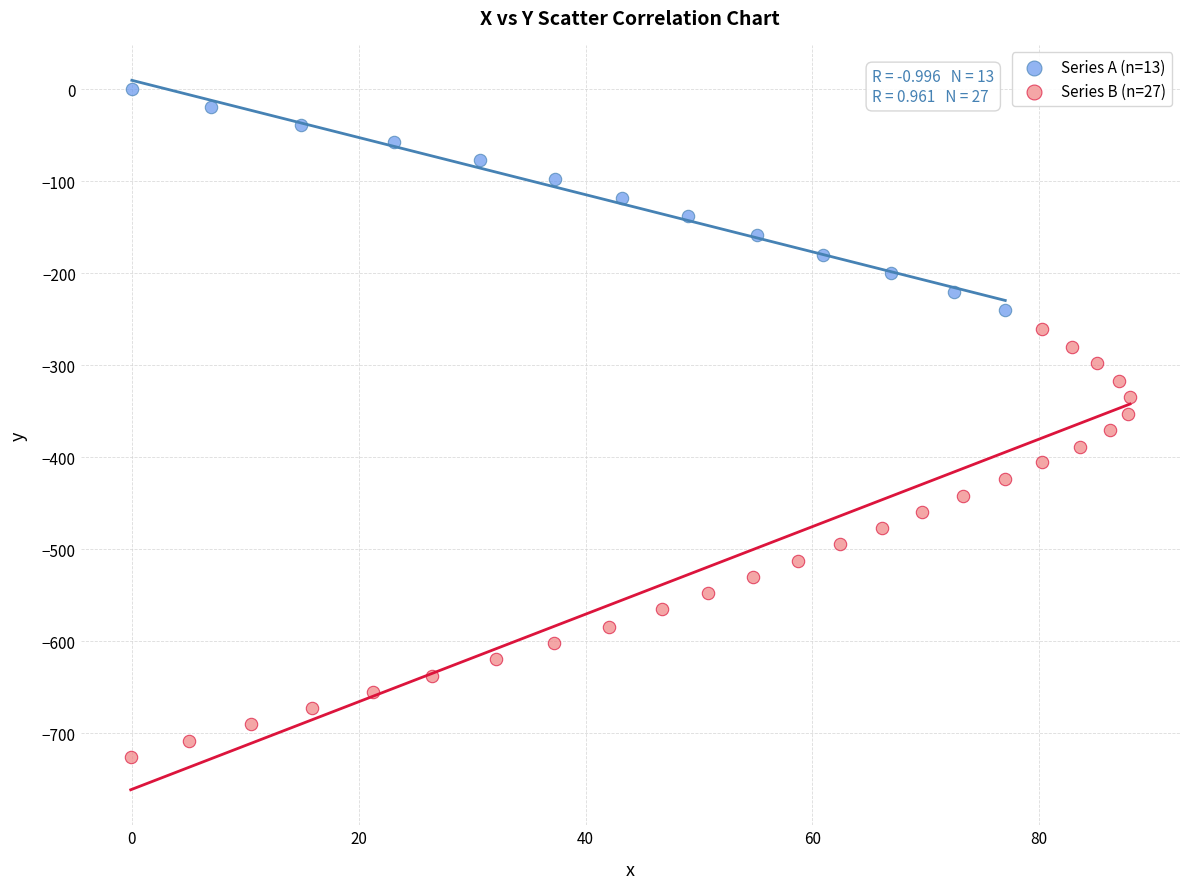

Which series reaches the maximum Y coordinate?

Series A (n=13)